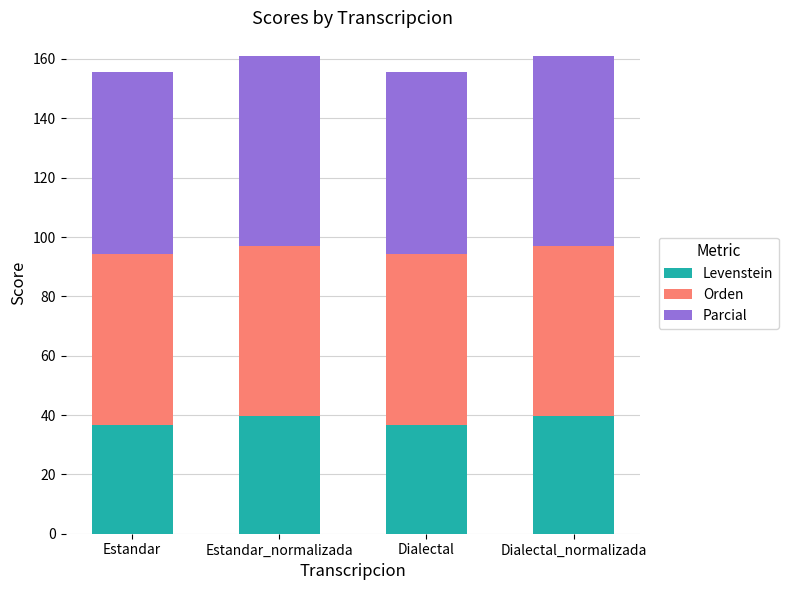

What is the total value across all series at Dialectal_normalizada?

160.9